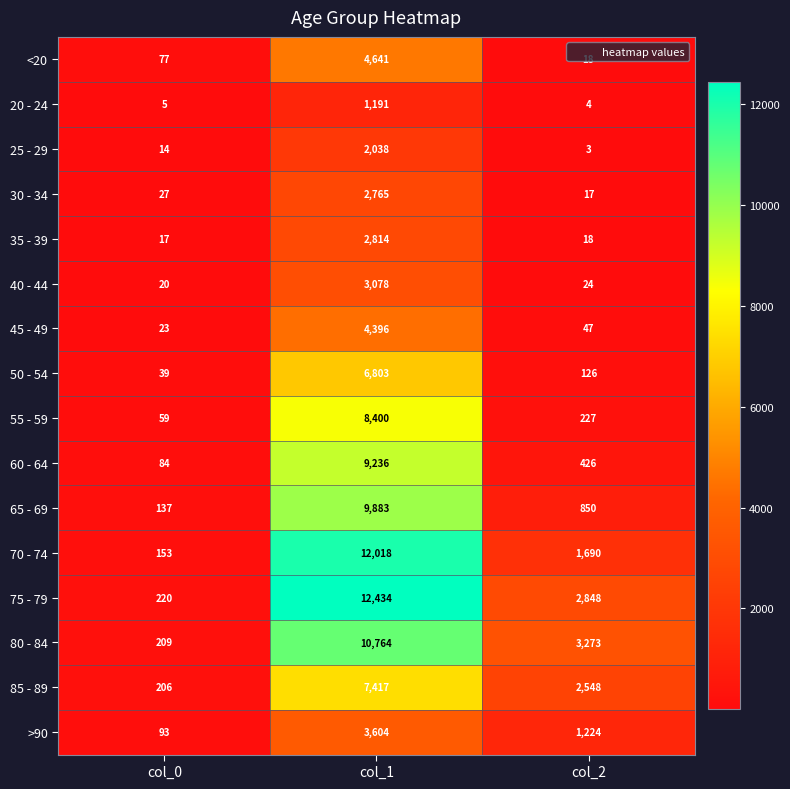

Count the 85 - 89 values in the range 206 to 7417.

3